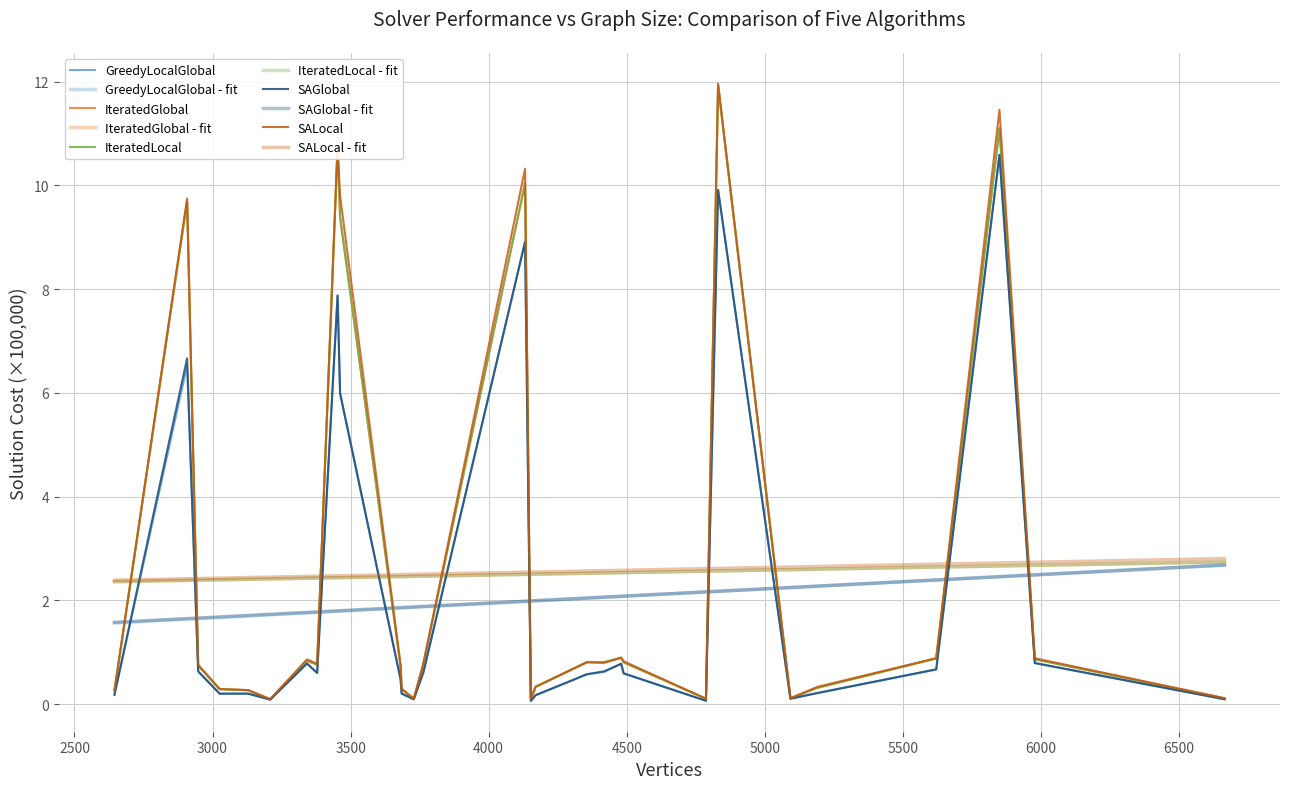

Does the chart display data point markers on the line(s)?

No